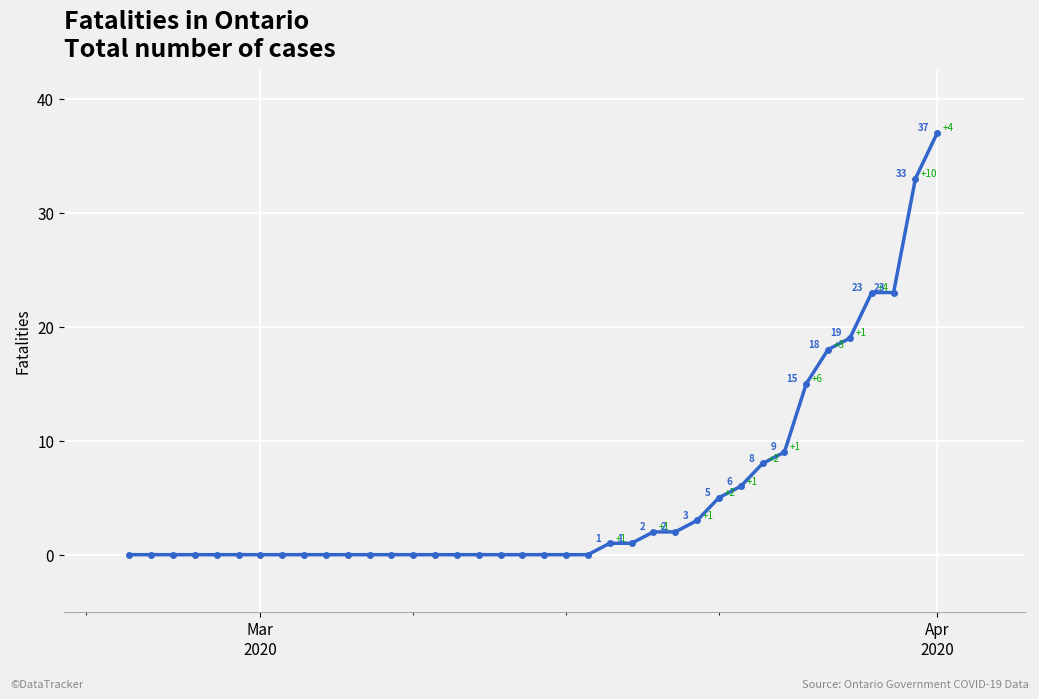

What is the difference between the maximum and minimum values?

37